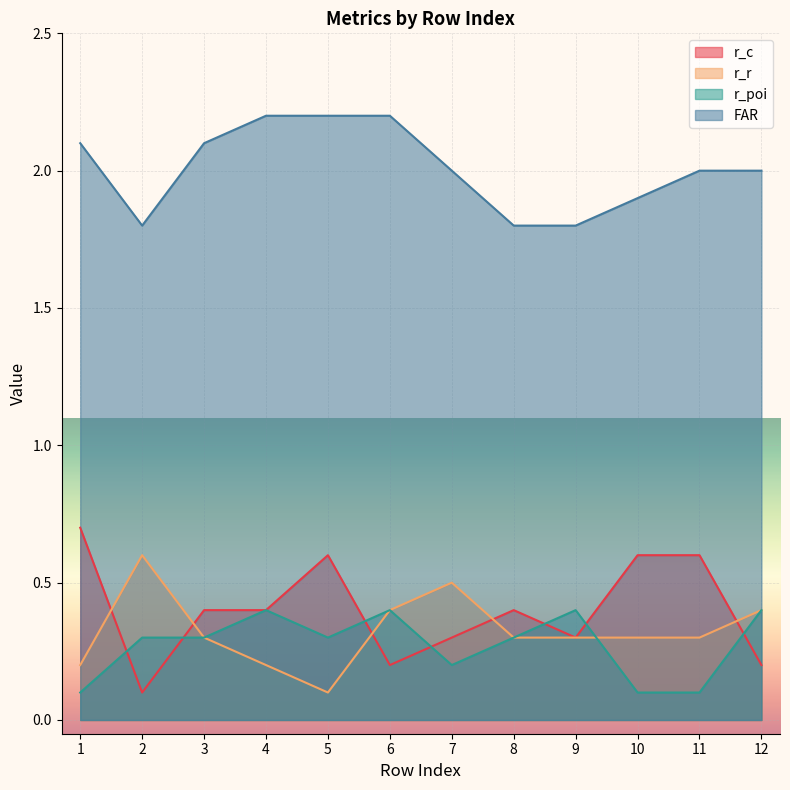

What is the difference between the maximum and minimum values in the r_poi series?

0.3